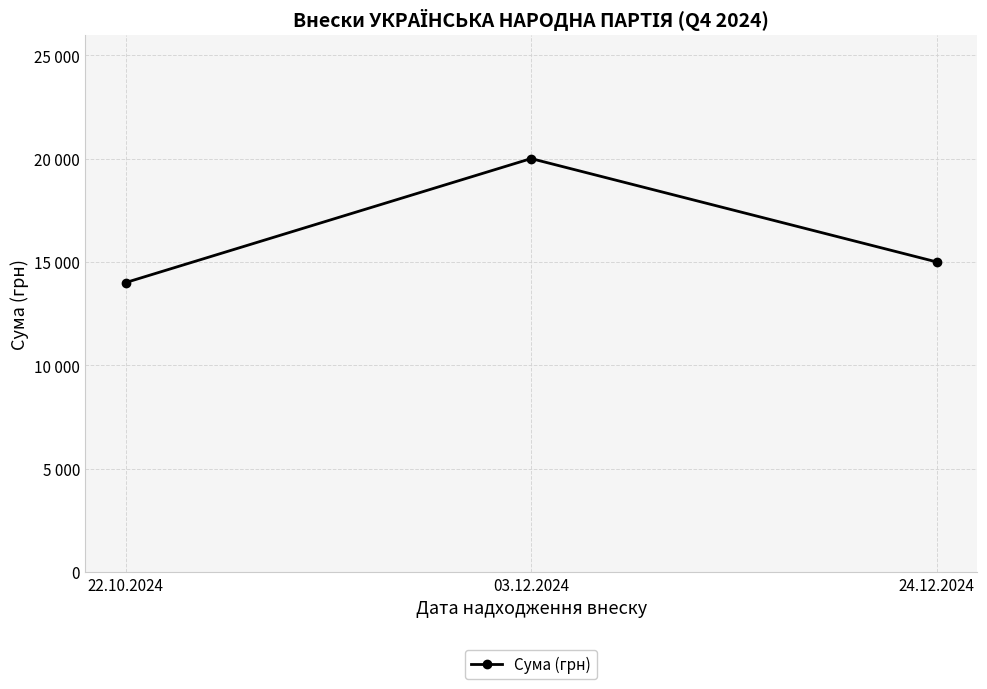

Reading left to right, list all the values displayed in this chart.

14000	20000	15000